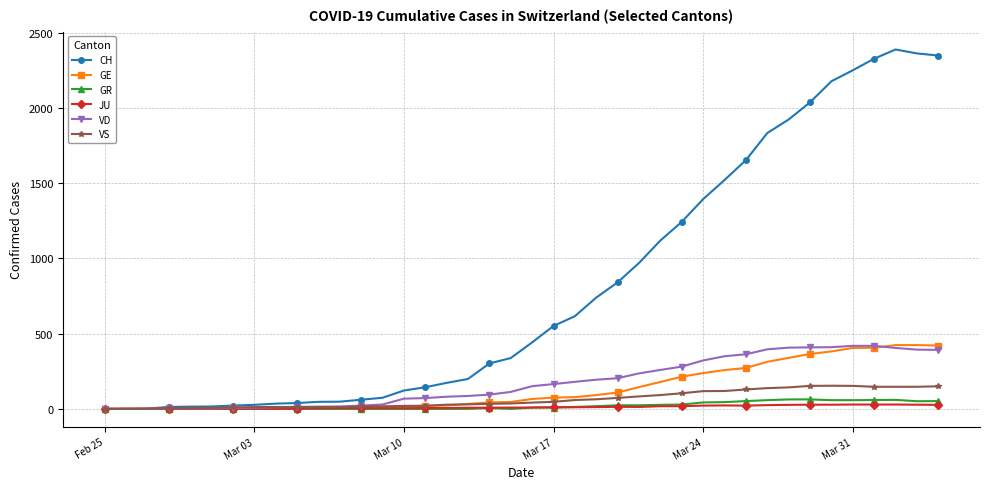

Count the number of categories in the chart.

40